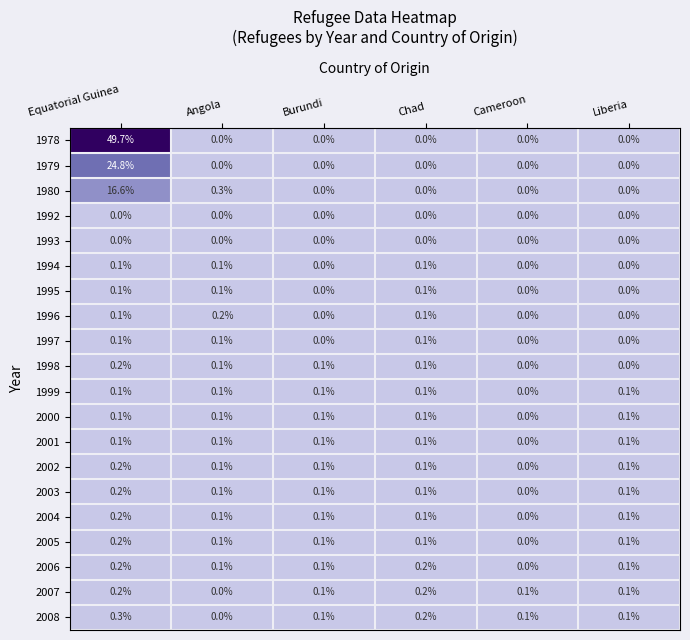

How many 2005 values are between 0 and 1?

6